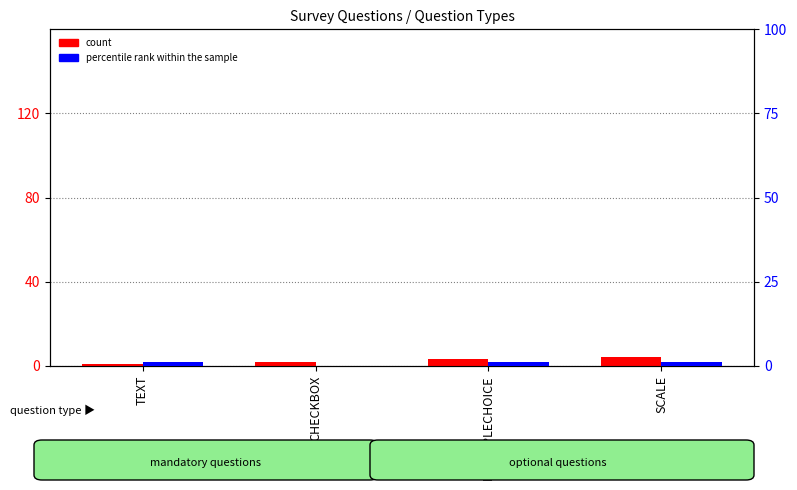

What is the average value of the percentile rank within the sample series?

1